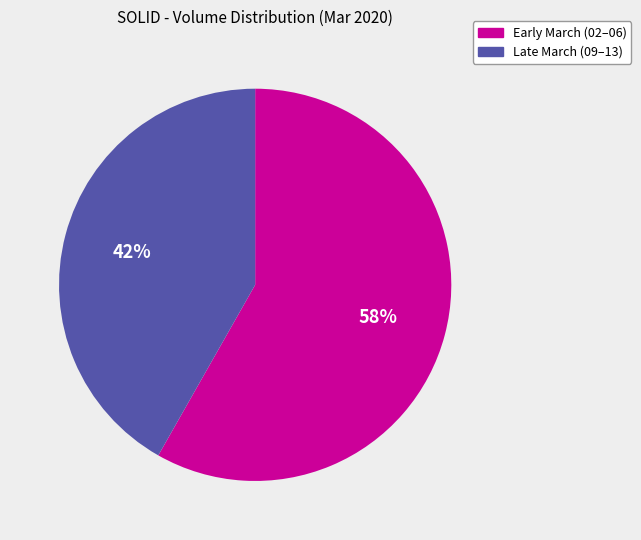

To the nearest percent, what is the difference between the largest and smallest slice percentages?

16%